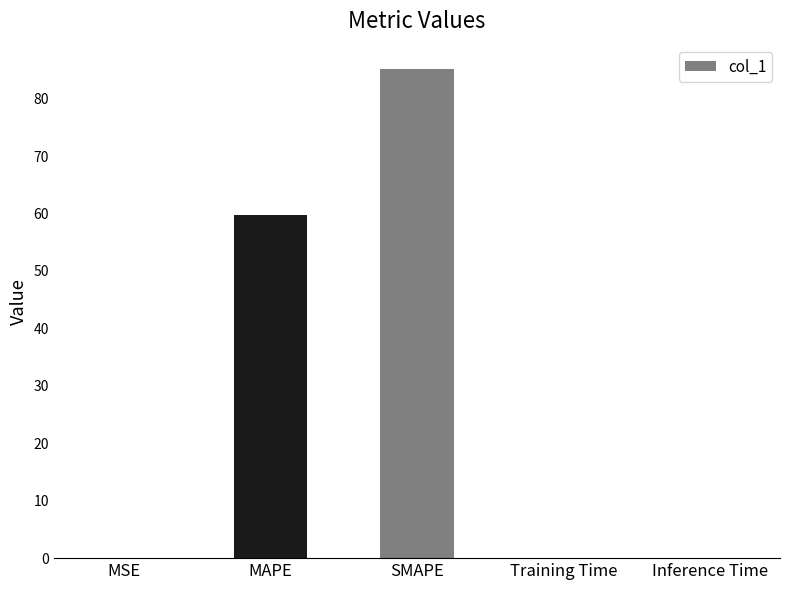

What is the average value?

29.0